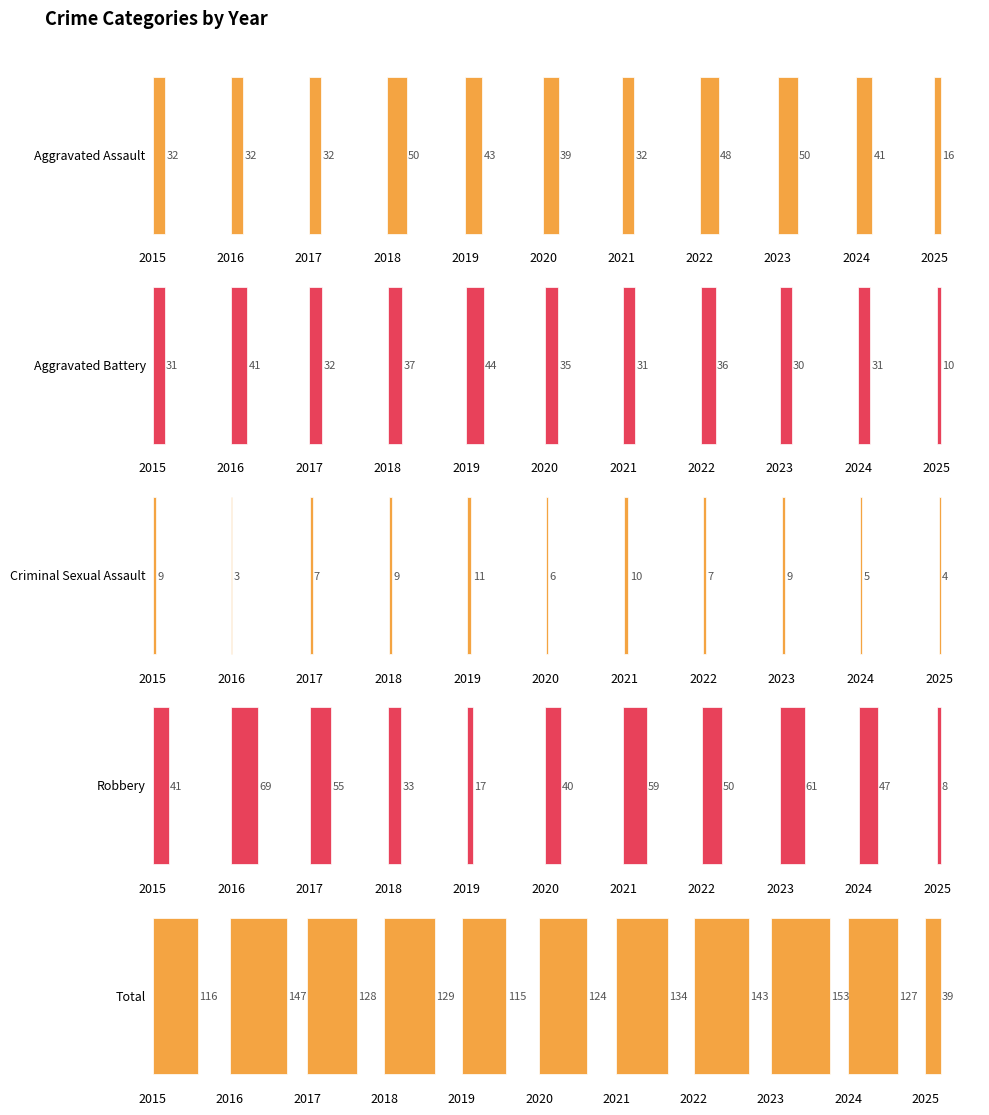

What value does the Aggravated Assault series have at 2017, to the nearest 5?

30